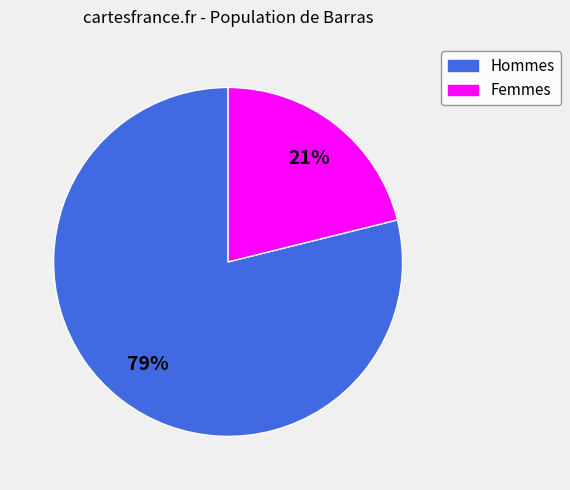

To the nearest percent, what is the average slice percentage?

50%